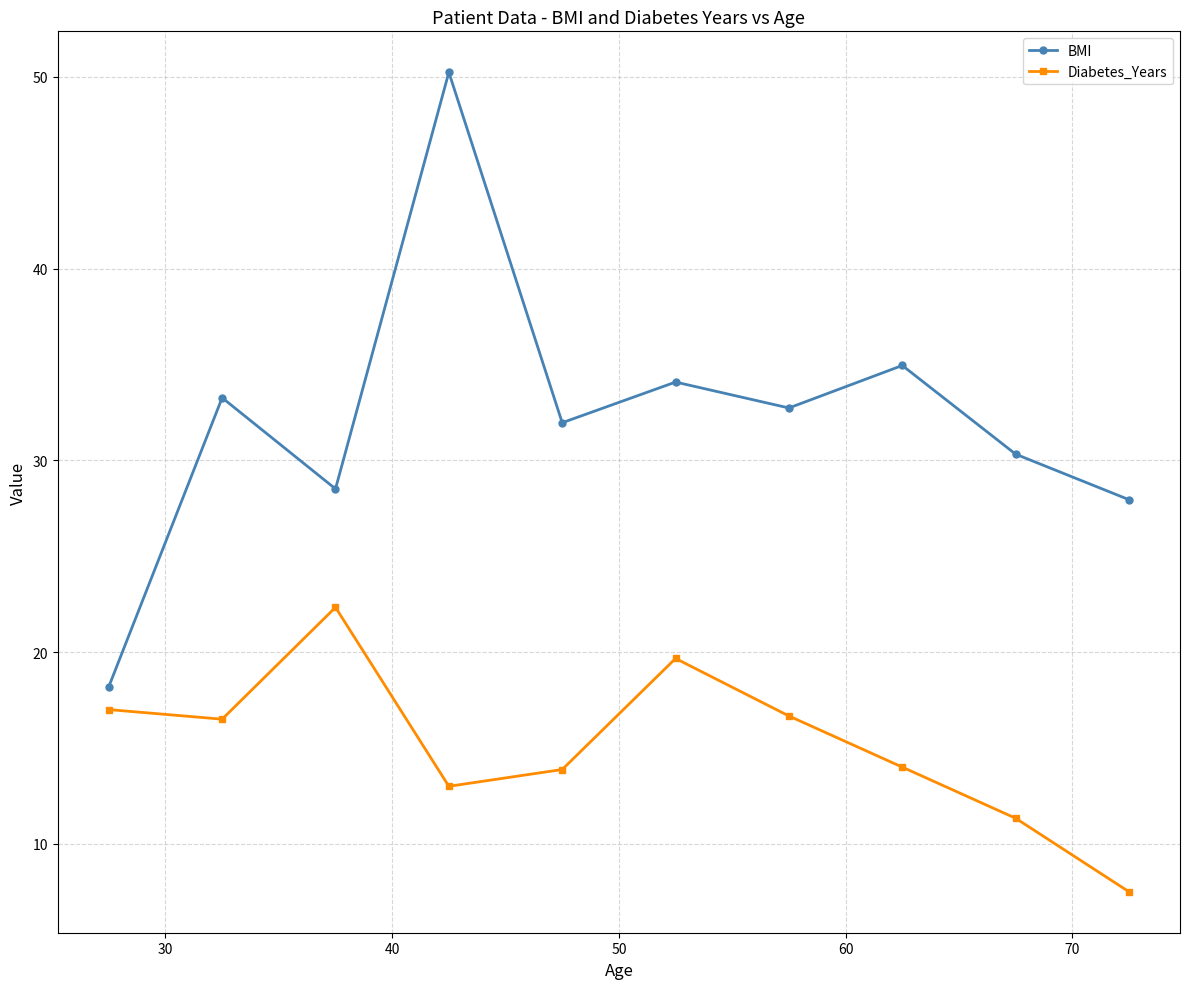

How many values in the Diabetes_Years series are below 16?

5